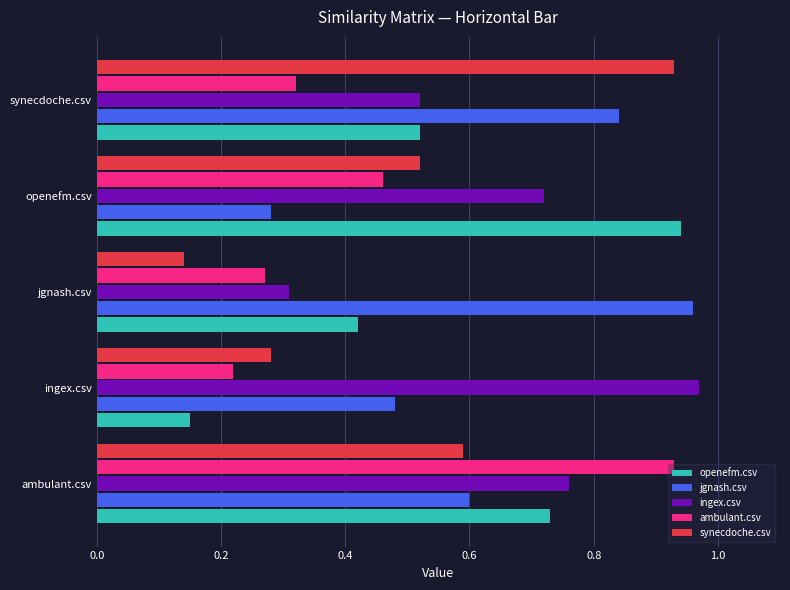

What is the sum of all openefm.csv values?

2.8